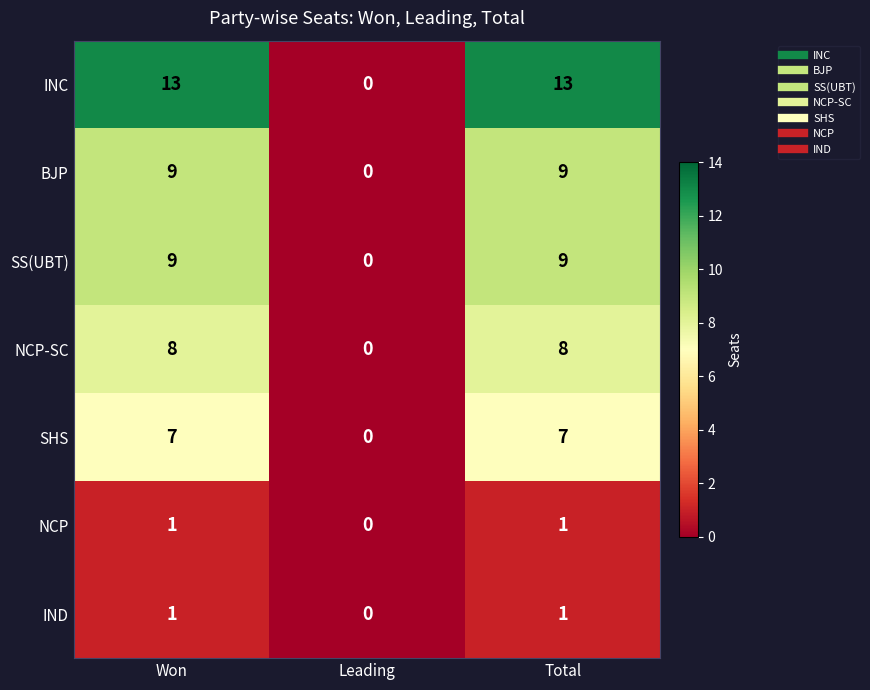

Is it true that NCP-SC equals 0 at Leading?

True